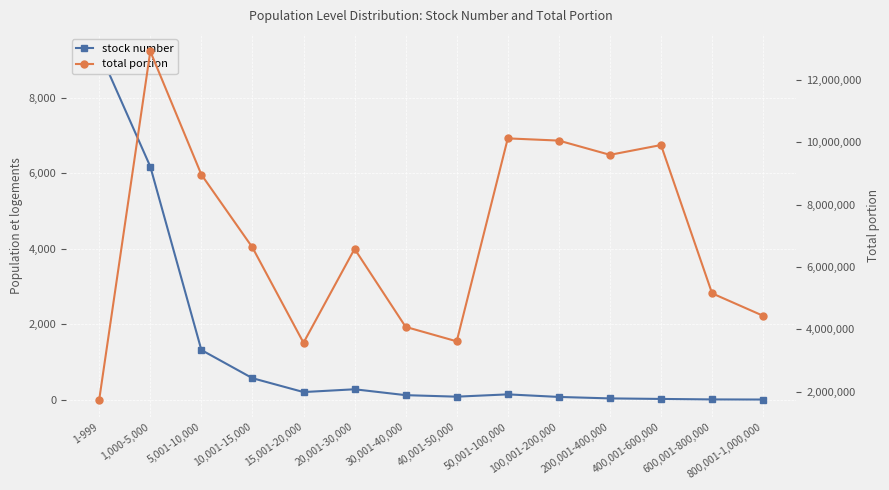

What position from the right is 800,001-1,000,000?

1